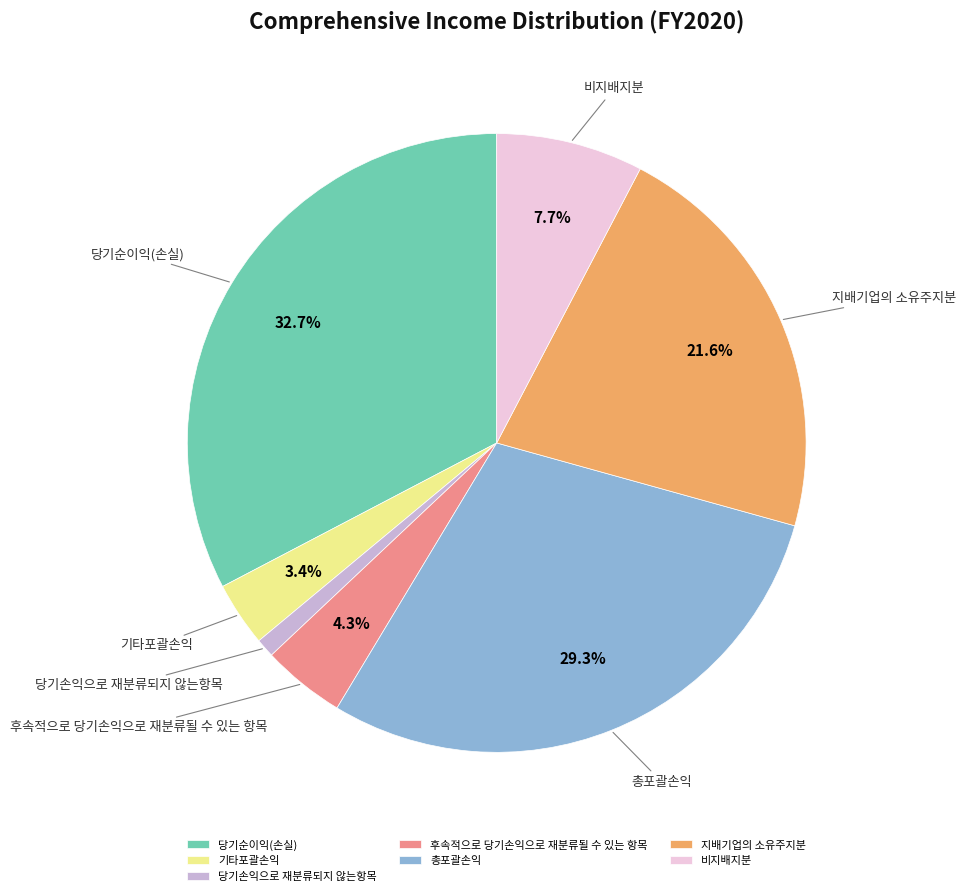

How many slices are in this pie chart?

7